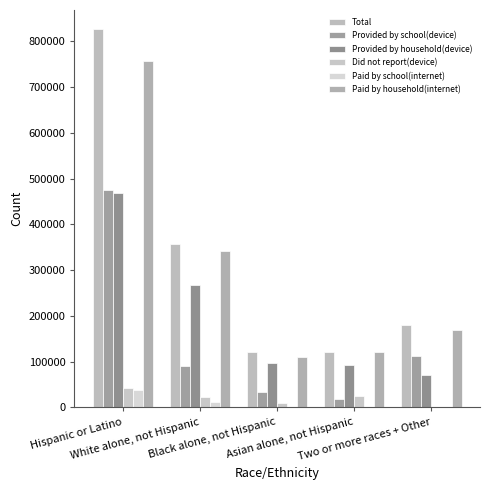

What is the maximum value for Paid by school(internet)?

37029